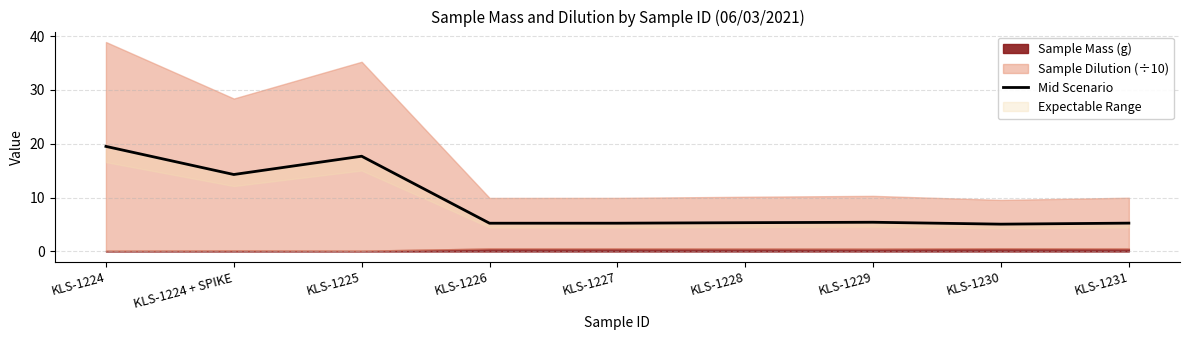

Read the value at KLS-1226.

5.2